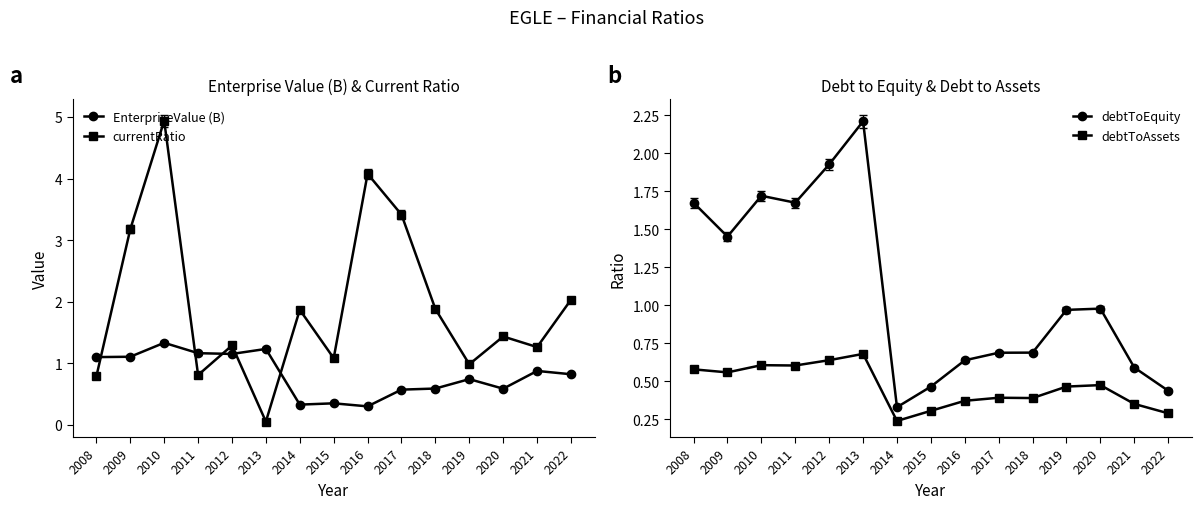

Does the chart display data point markers on the line(s)?

Yes